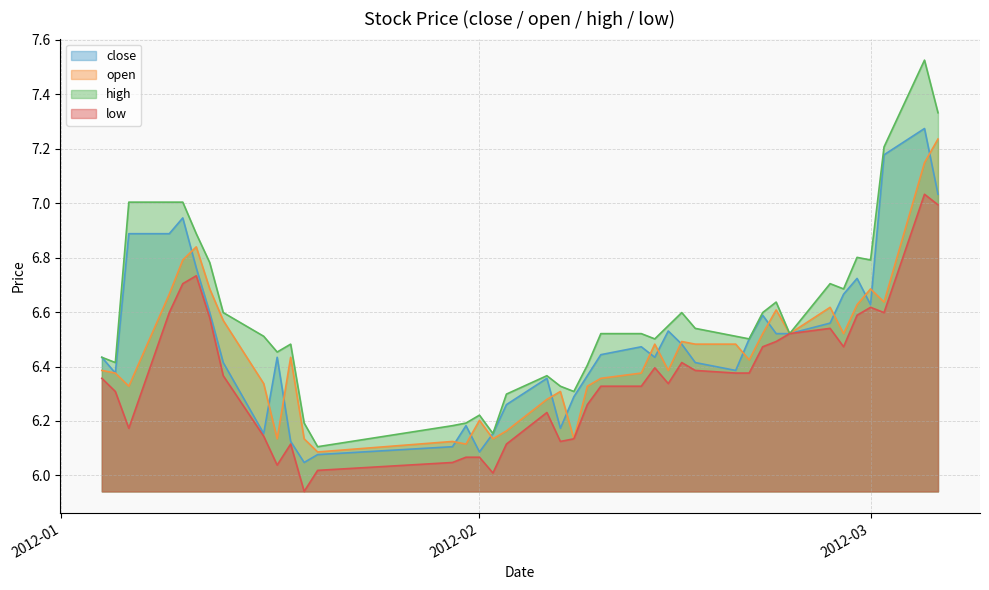

Which series has the largest range (max minus min)?

high